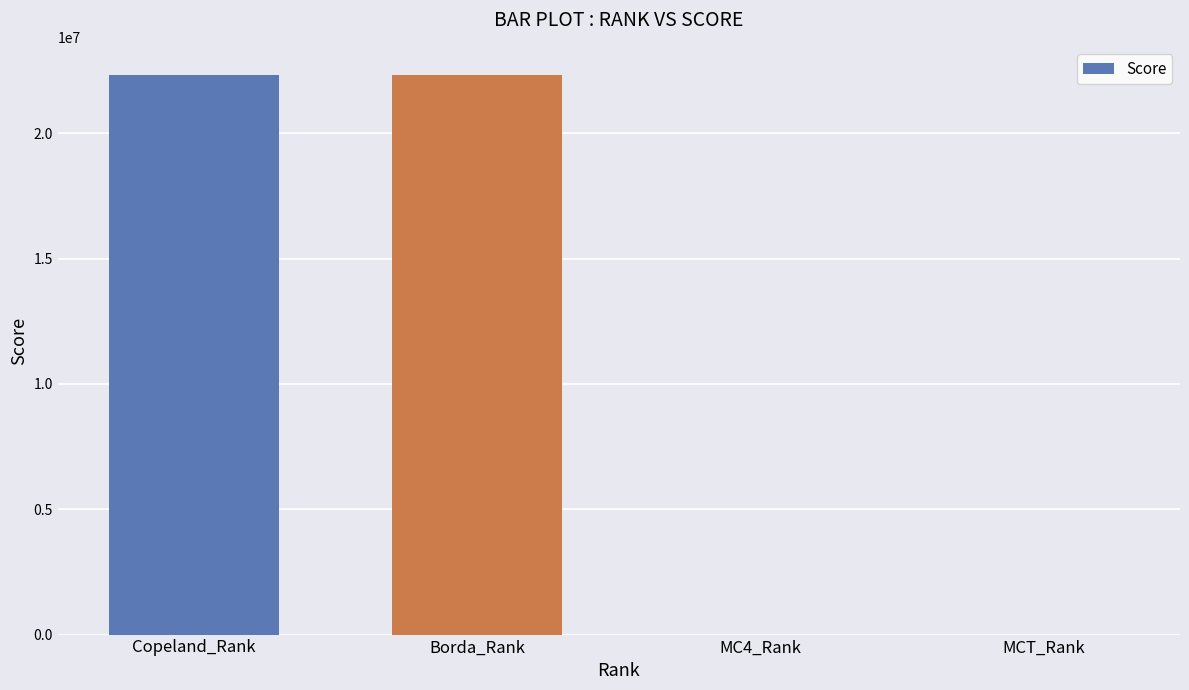

The chart shows a value of 8115100 at MC4_Rank. True or false?

False